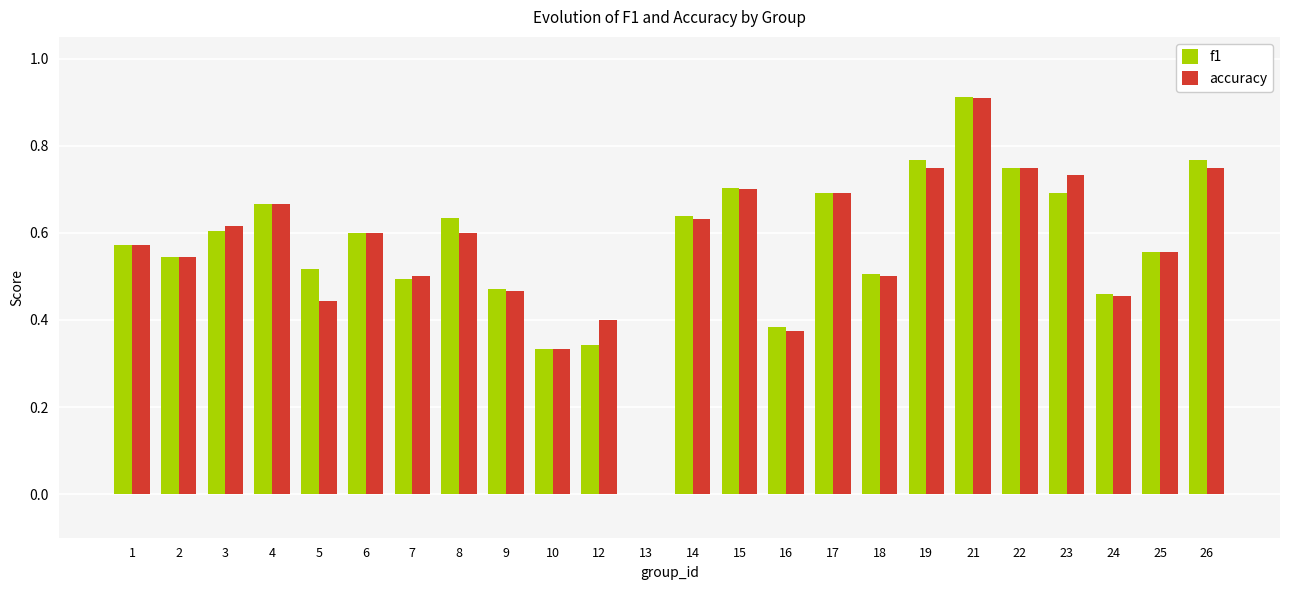

At which category does the chart reach its peak across all series?

21